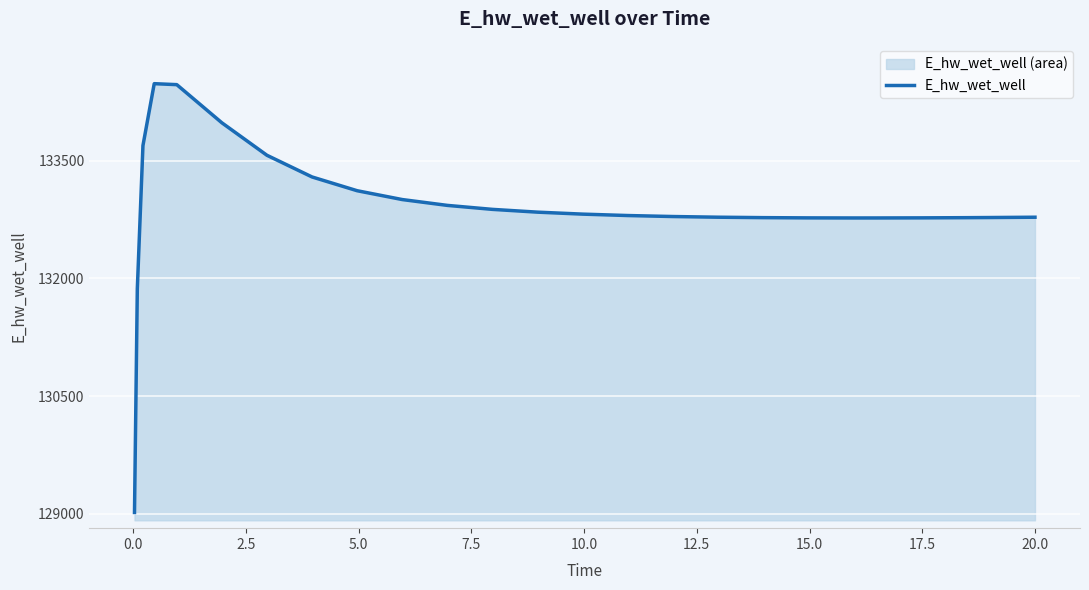

What is the difference between the maximum and minimum values?

5465.9